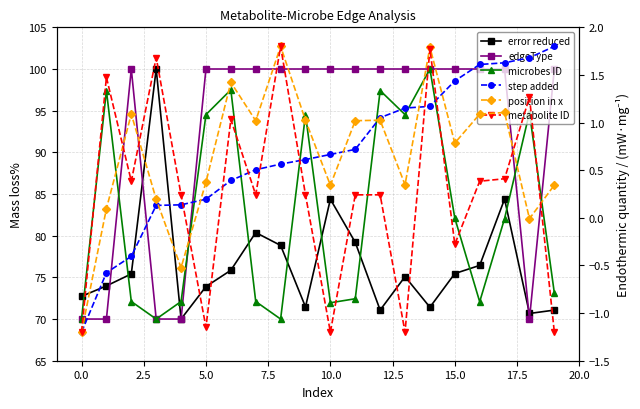

How many values in step added are above zero?

17